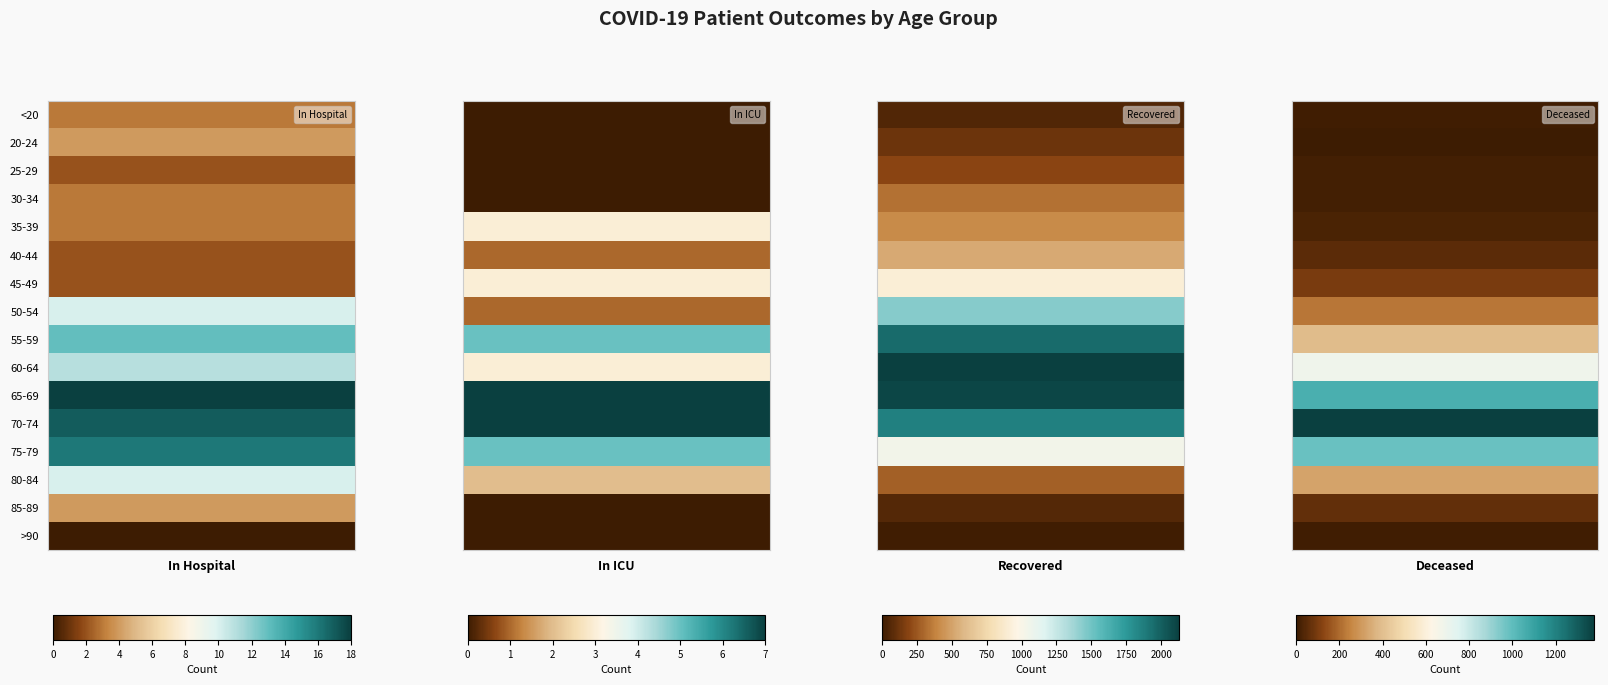

Which series has the largest total across all categories?

recovered_patients